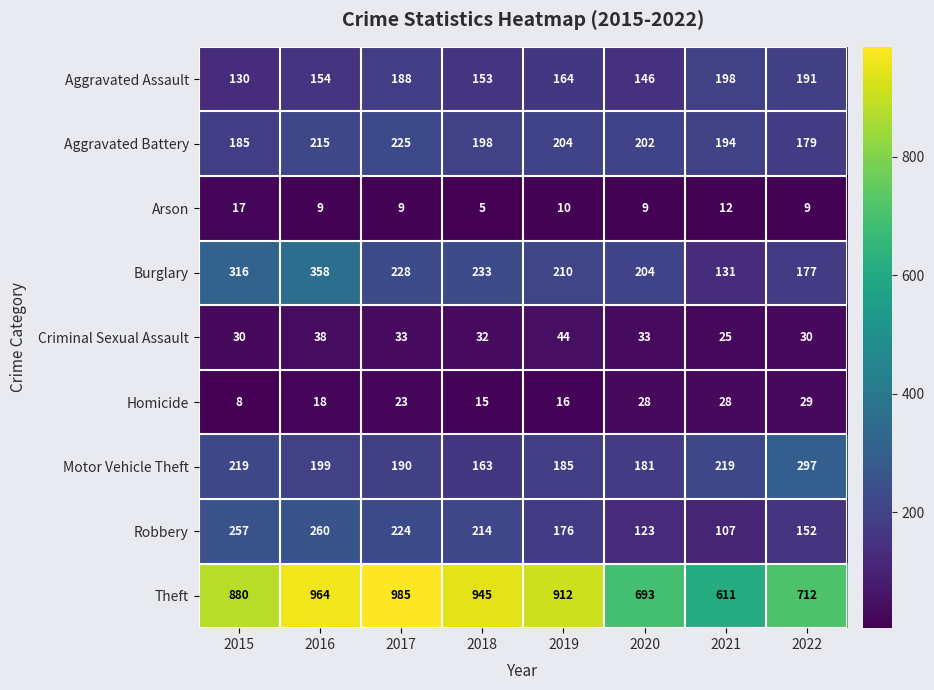

What is the maximum value shown in the chart?

985